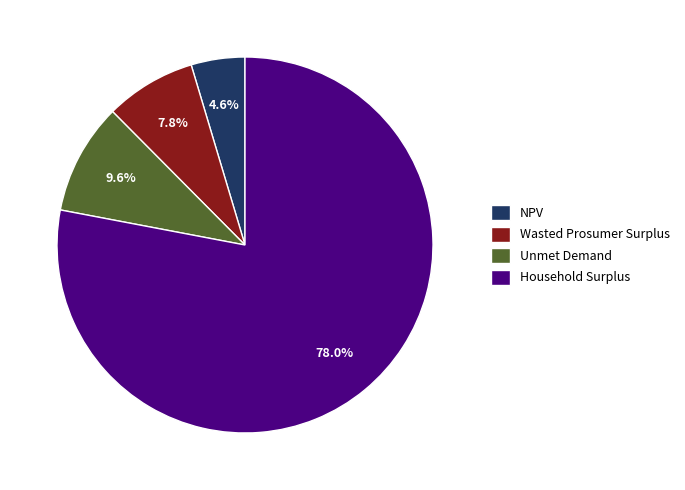

How many slices are in this pie chart?

4